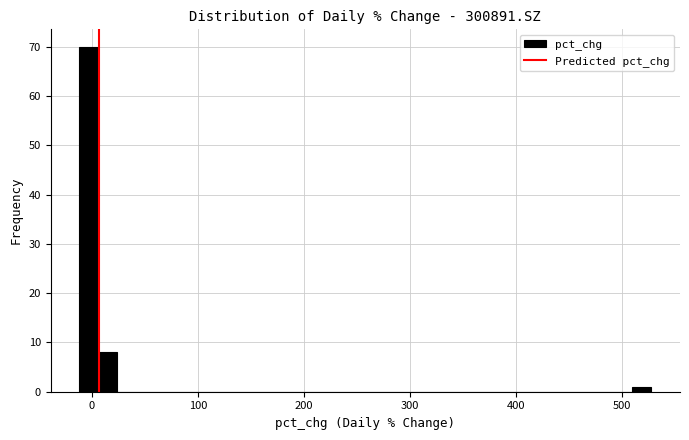

Around what value on the x-axis is the tallest bar? Give the approximate position of its centre, as read against the axis.

0